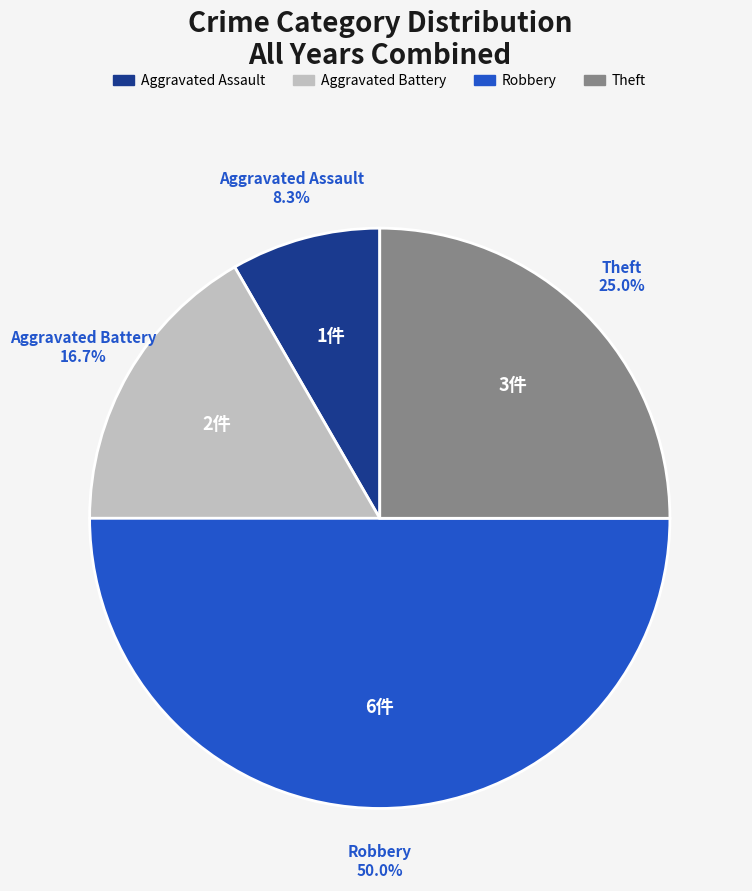

Count the number of slices in the pie.

4